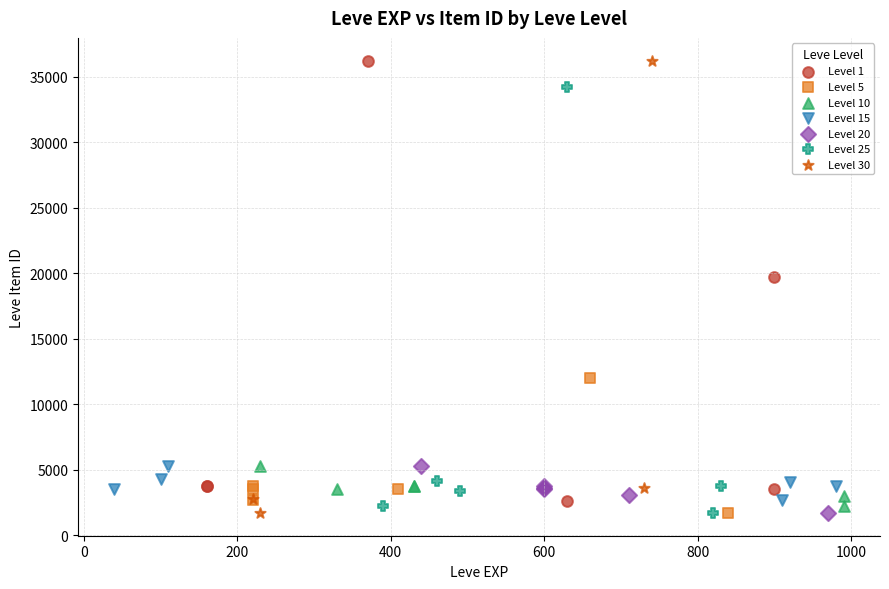

What are all the series names shown in the legend?

Level 1, Level 5, Level 10, Level 15, Level 20, Level 25, Level 30